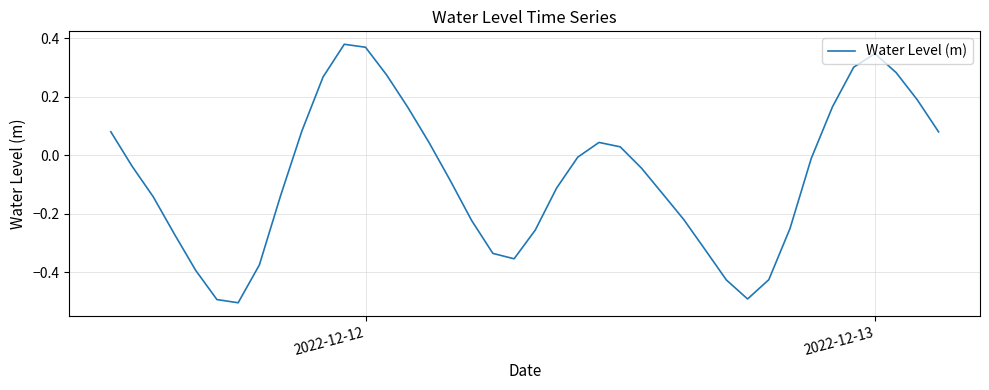

Does the chart have visible grid lines?

Yes